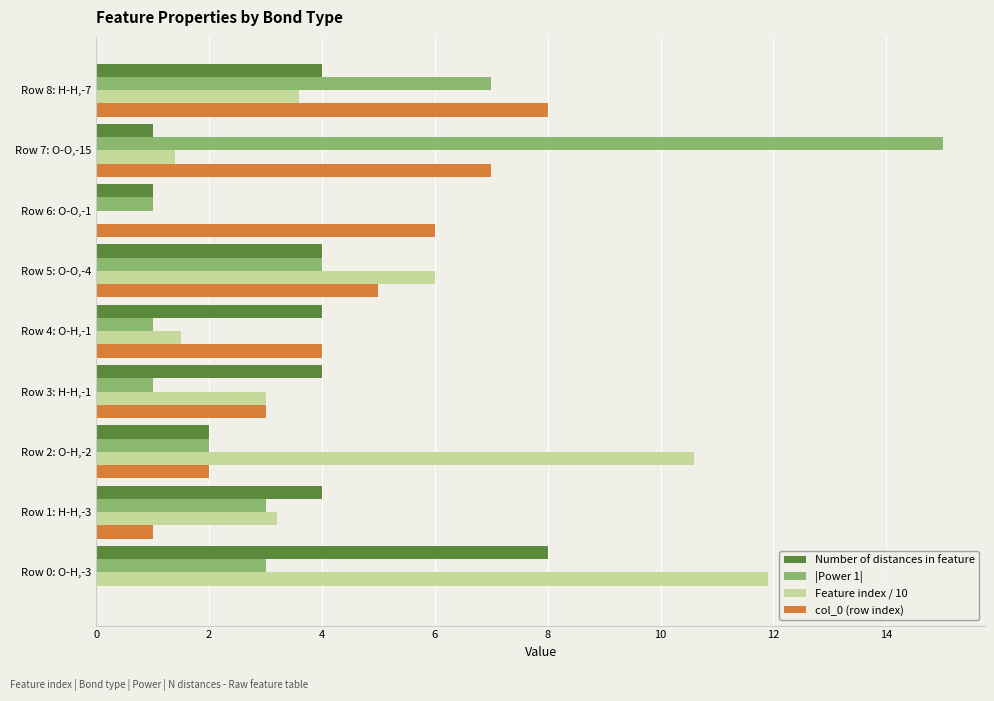

What is the maximum value shown in the chart?

15.0